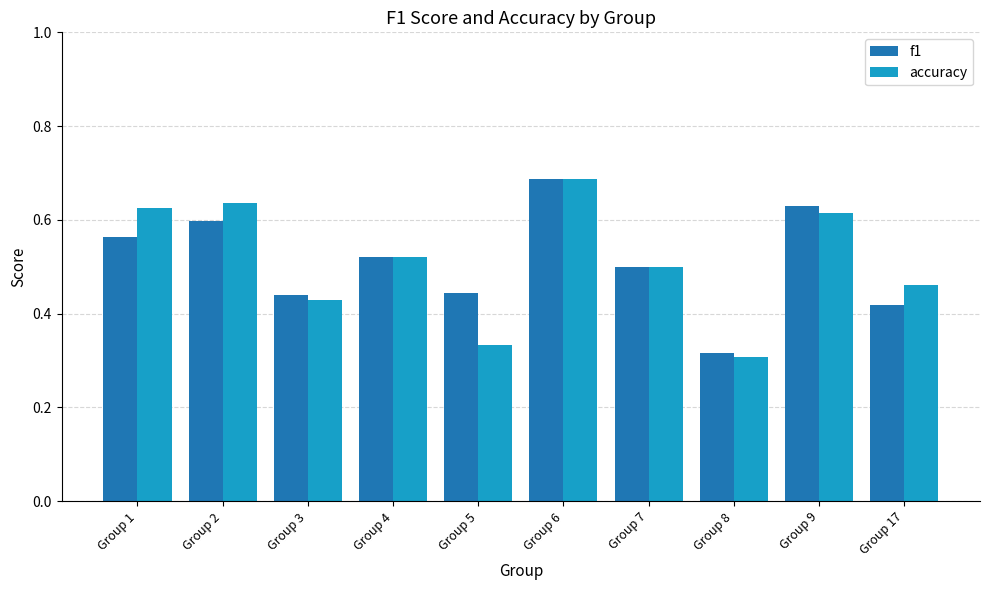

At which label does f1 reach its minimum?

Group 8